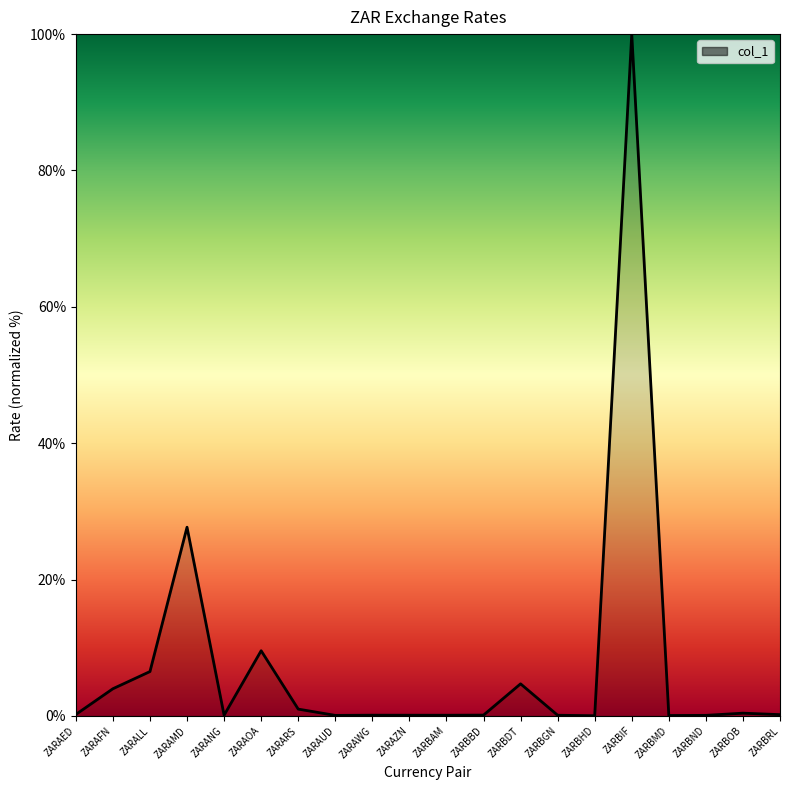

How many lines are shown in the chart?

1